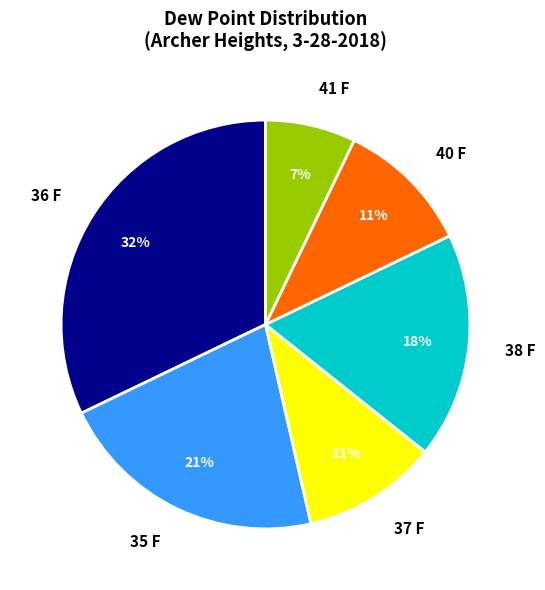

To the nearest percent, what is the combined percentage of 40 F and 35 F?

32%